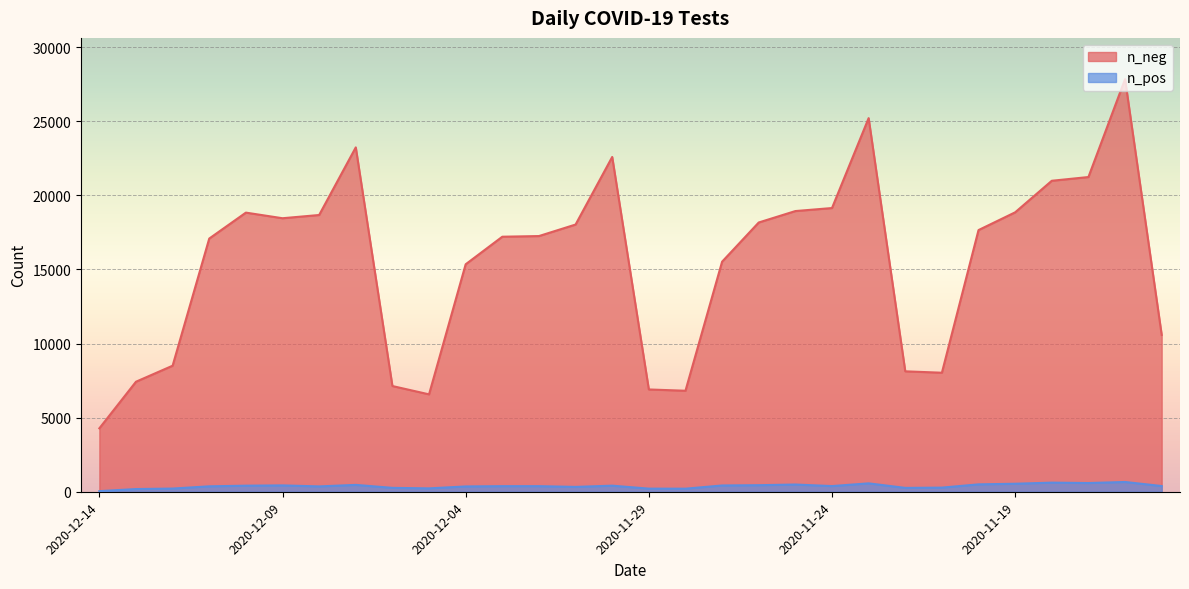

Which series has the largest total across all categories?

n_neg